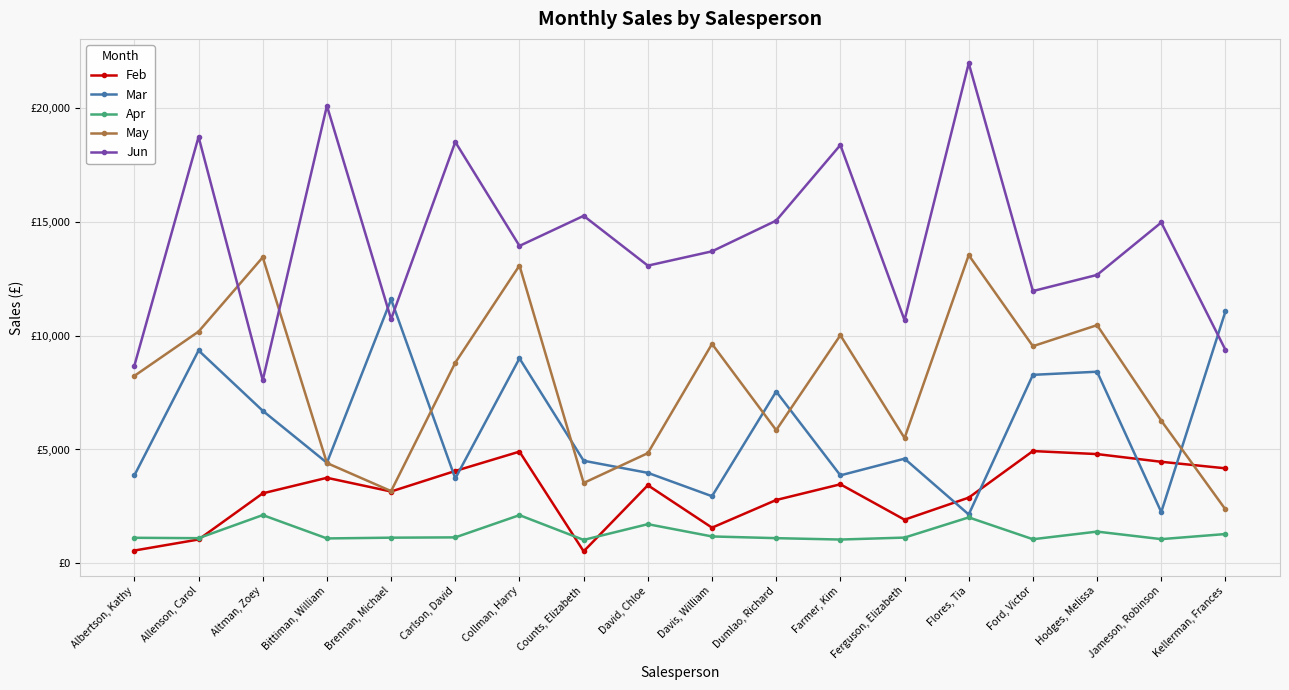

Does the chart have visible grid lines?

Yes